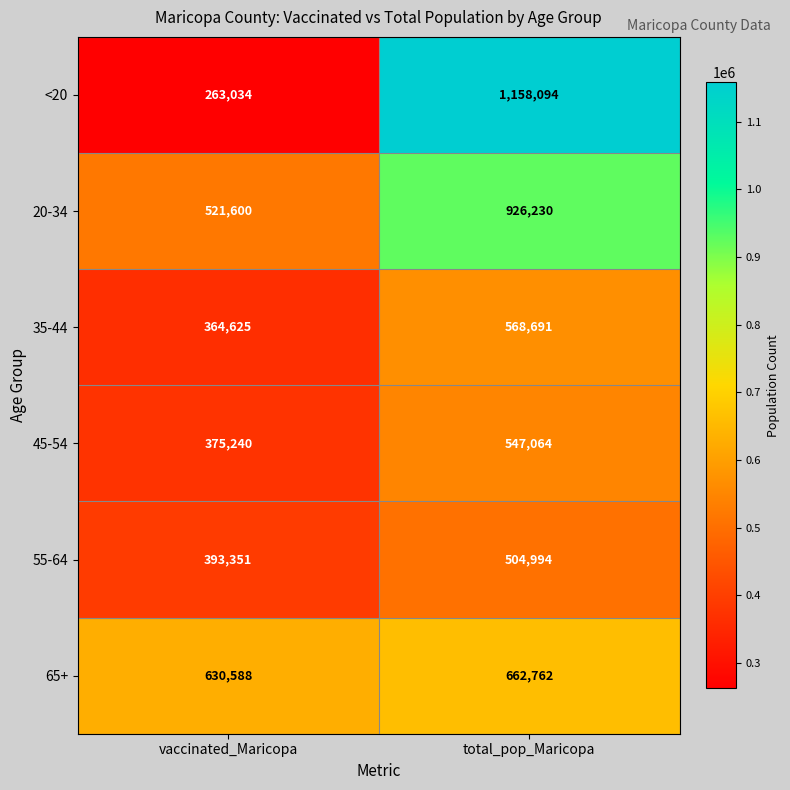

Rank the series by their maximum value, from lowest to highest.

55-64, 45-54, 35-44, 65+, 20-34, <20